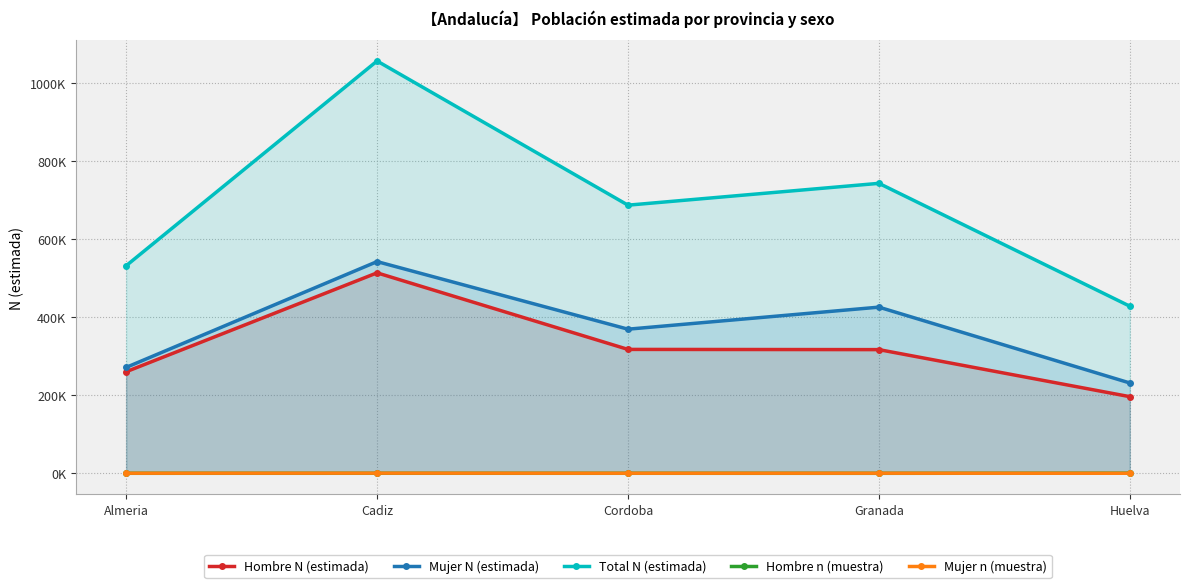

At which label does Hombre N (estimada) reach its minimum?

Huelva